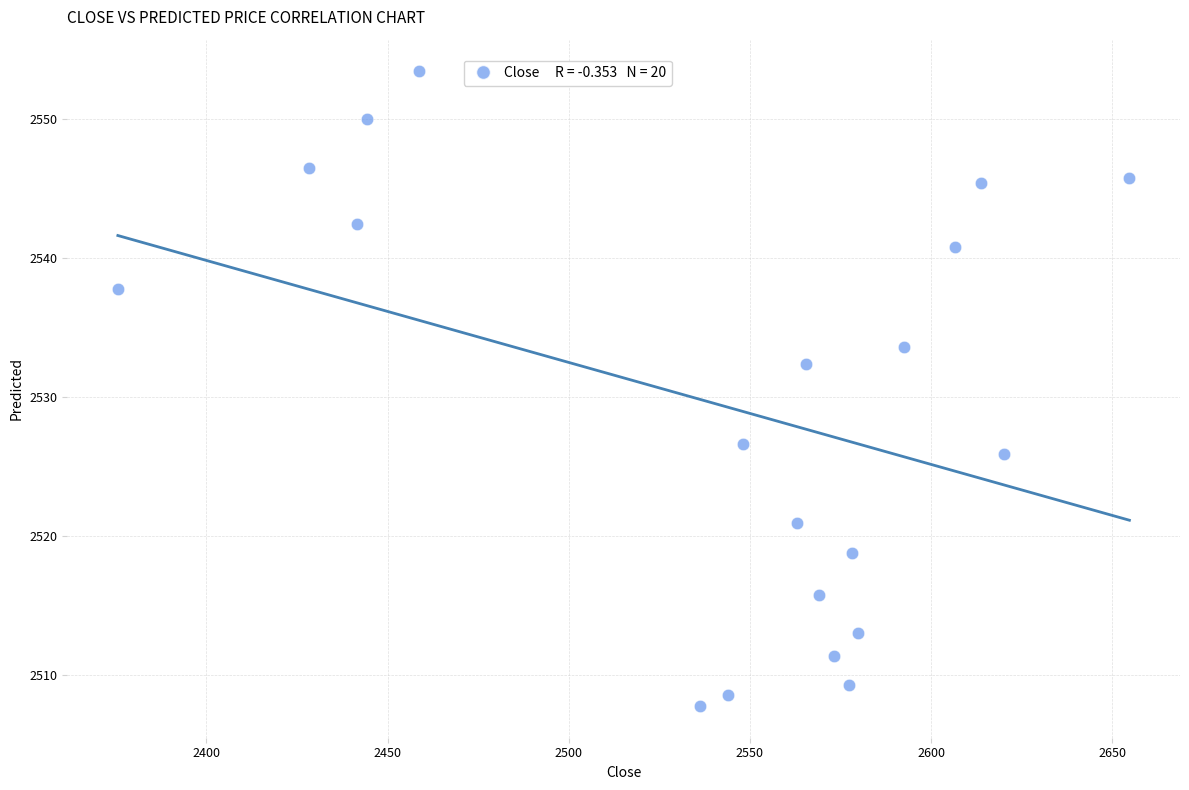

What Y value in the scatter plot is closest to 2530?

2532.4